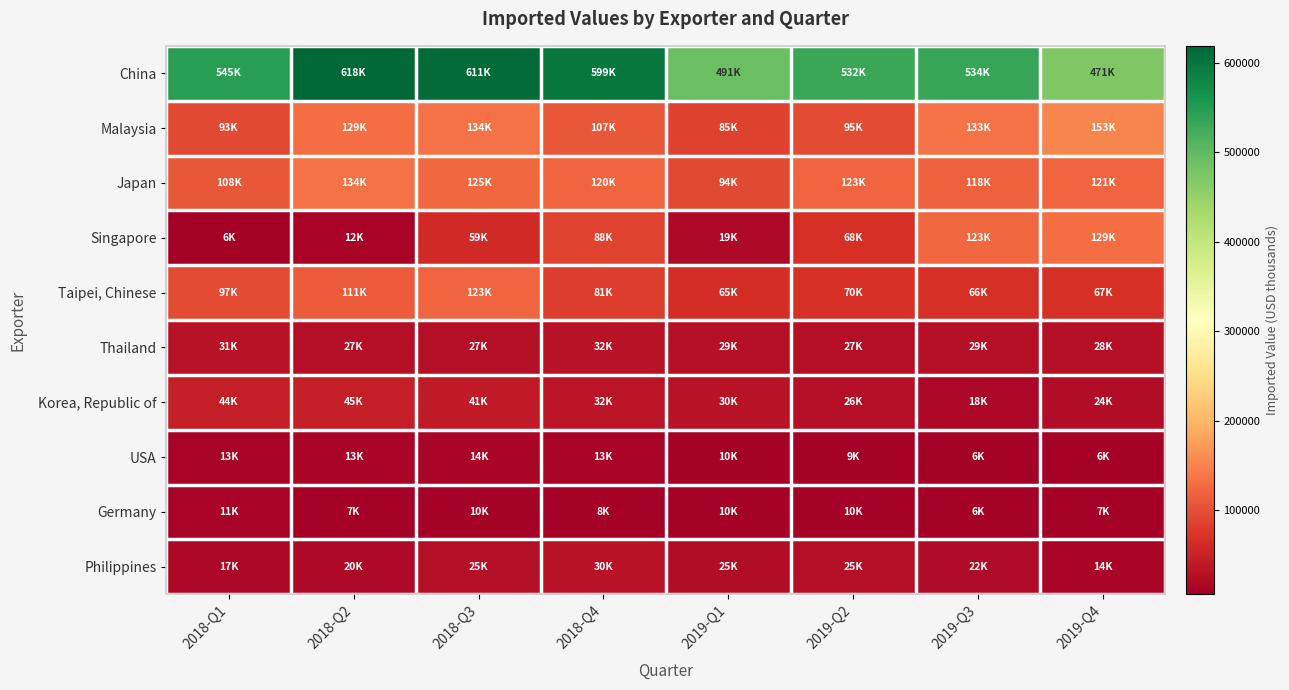

What is the spread (max minus min) of values at 2018-Q2?

611345